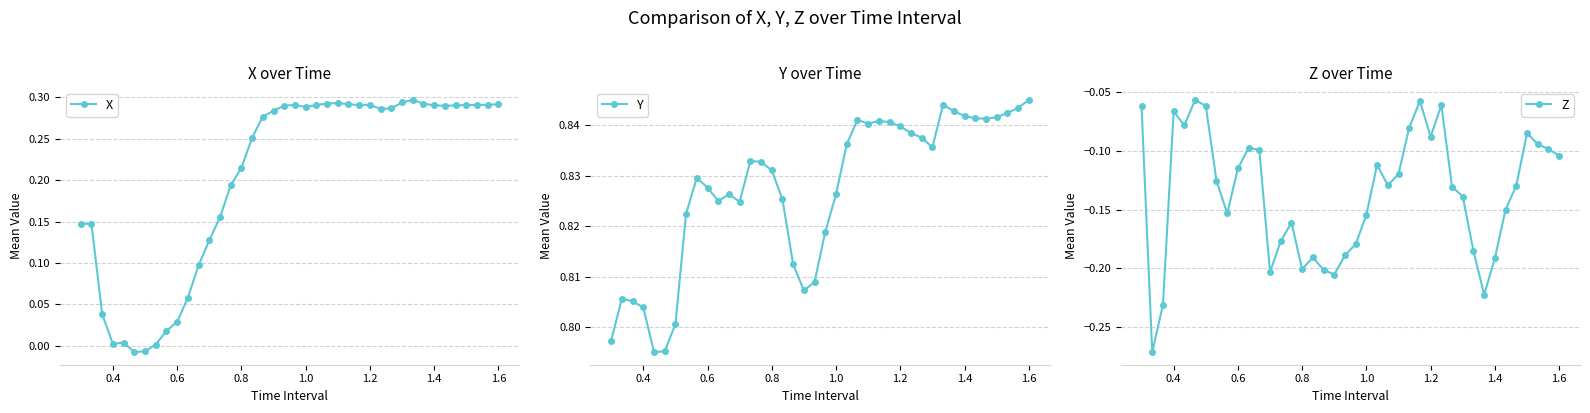

Count the Y values in the range 0 to 1.

40